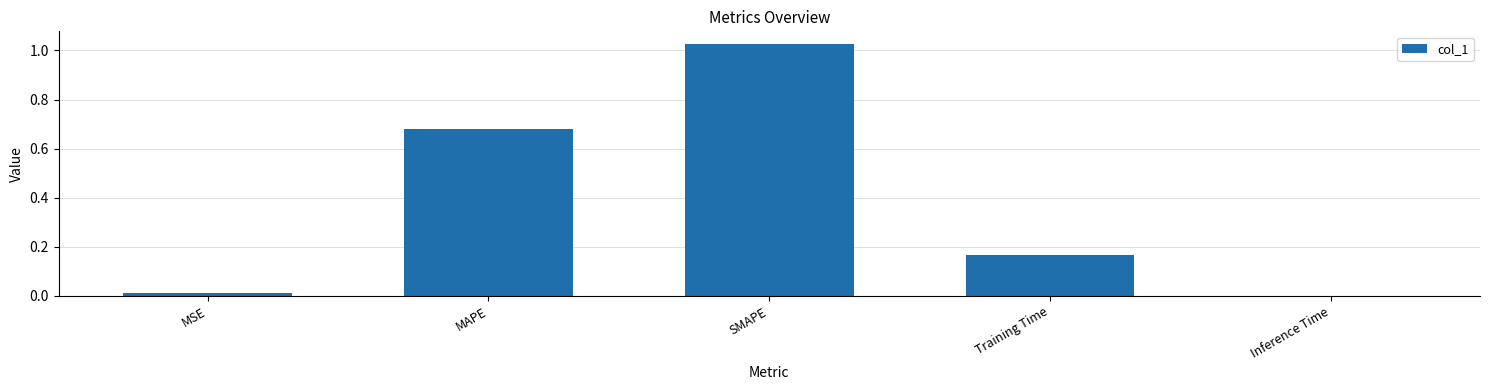

The value at Inference Time is 0.0. True or false?

True